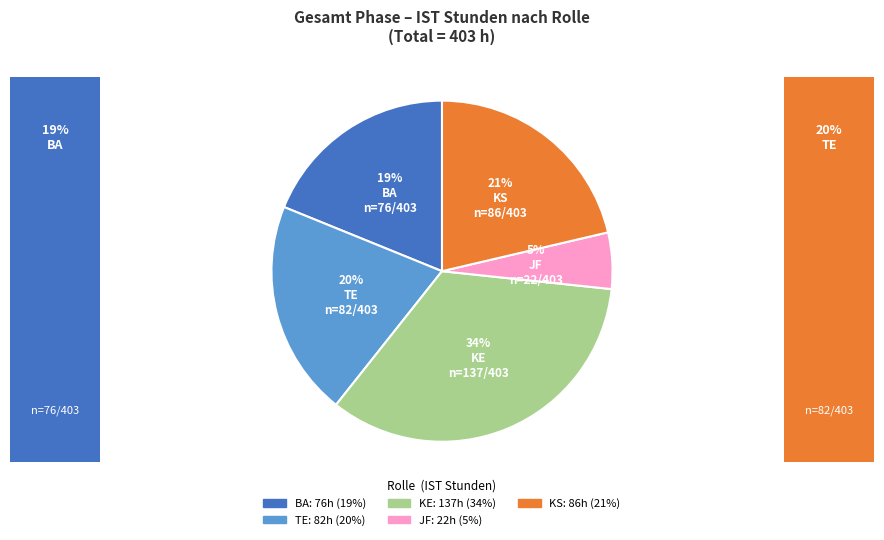

What is the largest slice in the pie chart?

KE